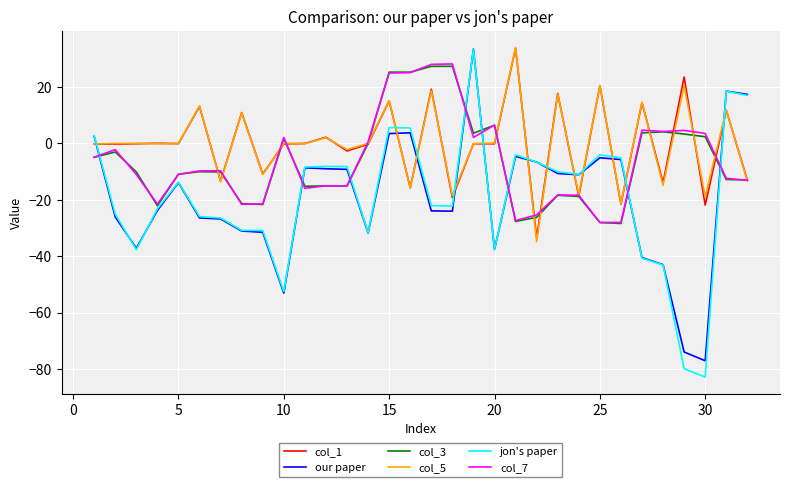

Which series has the widest spread of values?

jon's paper